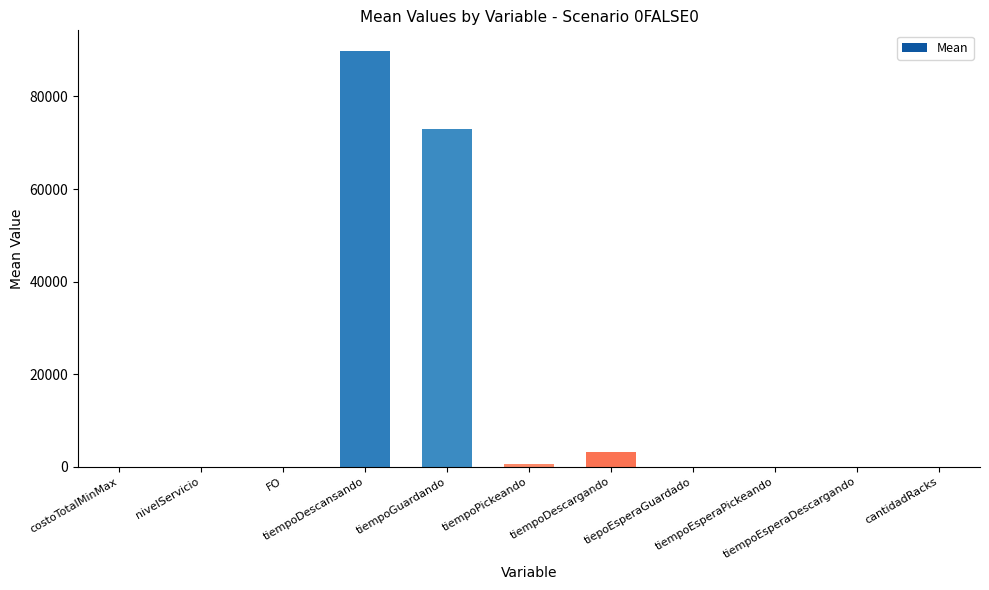

What is the maximum value shown in the chart?

89790.1